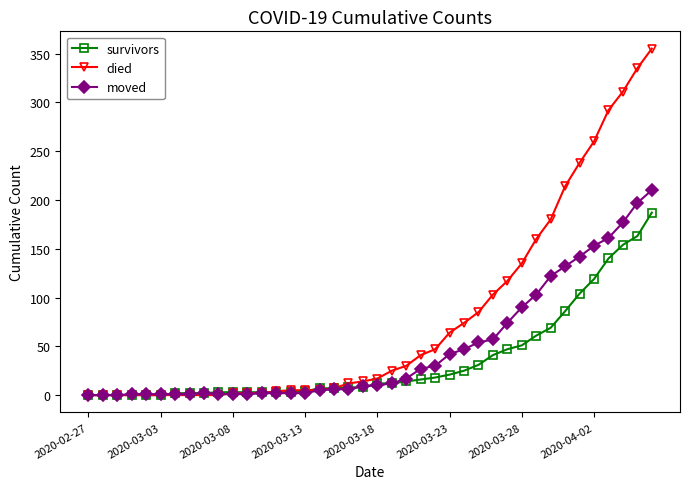

What is the maximum value shown in the chart?

355